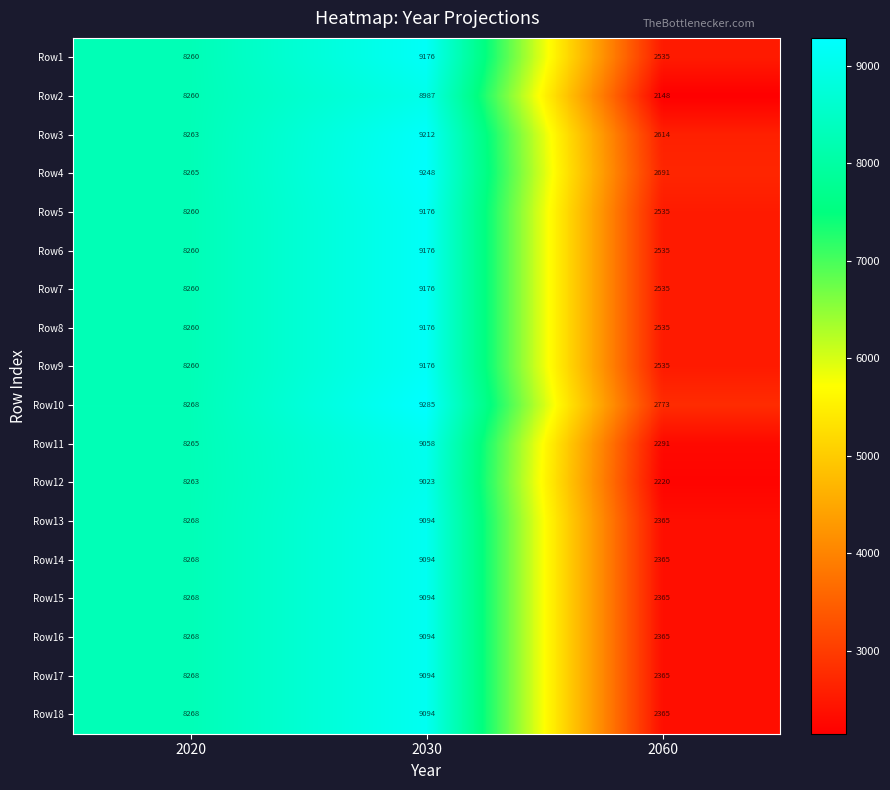

Where is Row1 nearest to the value 5855?

2020